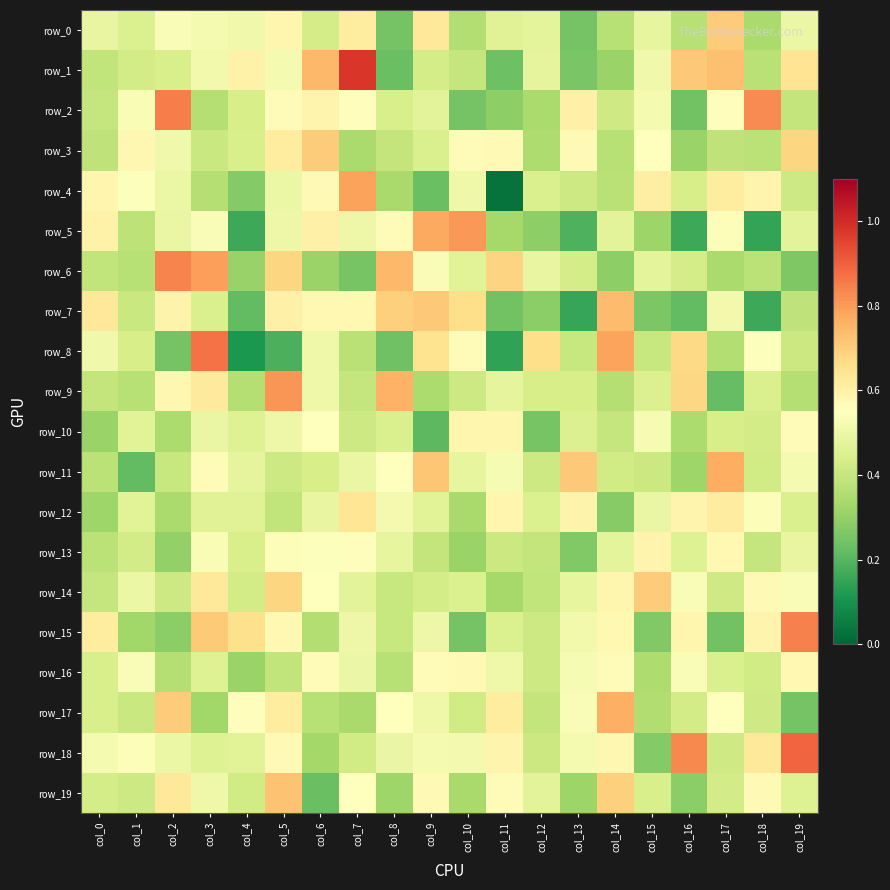

Reading left to right, transcribe all the data shown in this chart.

row_0: 0.5	0.4	0.5	0.5	0.5	0.6	0.4	0.6	0.2	0.6	0.4	0.5	0.5	0.2	0.4	0.5	0.4	0.7	0.3	0.5
row_1: 0.4	0.4	0.4	0.5	0.6	0.5	0.7	1.0	0.2	0.4	0.4	0.2	0.5	0.3	0.3	0.5	0.7	0.7	0.4	0.6
row_2: 0.4	0.5	0.9	0.4	0.4	0.6	0.6	0.6	0.4	0.5	0.2	0.3	0.3	0.6	0.4	0.5	0.2	0.6	0.8	0.4
row_3: 0.4	0.6	0.5	0.4	0.4	0.6	0.7	0.3	0.4	0.4	0.6	0.6	0.3	0.6	0.4	0.5	0.3	0.4	0.4	0.7
row_4: 0.6	0.5	0.5	0.4	0.3	0.5	0.6	0.8	0.3	0.2	0.5	0.0	0.4	0.4	0.4	0.6	0.4	0.6	0.6	0.4
row_5: 0.6	0.4	0.5	0.5	0.2	0.5	0.6	0.5	0.6	0.8	0.8	0.3	0.3	0.2	0.5	0.3	0.2	0.5	0.1	0.5
row_6: 0.4	0.4	0.8	0.8	0.3	0.7	0.3	0.3	0.7	0.5	0.5	0.7	0.5	0.4	0.3	0.5	0.4	0.3	0.4	0.3
row_7: 0.6	0.4	0.6	0.4	0.2	0.6	0.6	0.6	0.7	0.7	0.7	0.2	0.3	0.2	0.7	0.3	0.2	0.5	0.2	0.4
row_8: 0.5	0.4	0.2	0.9	0.1	0.2	0.5	0.4	0.2	0.6	0.6	0.1	0.7	0.4	0.8	0.4	0.7	0.4	0.5	0.4
row_9: 0.4	0.4	0.6	0.6	0.4	0.8	0.5	0.4	0.8	0.3	0.4	0.5	0.4	0.4	0.4	0.5	0.7	0.2	0.4	0.4
row_10: 0.3	0.5	0.3	0.5	0.5	0.5	0.5	0.4	0.4	0.2	0.6	0.6	0.3	0.5	0.4	0.5	0.3	0.4	0.4	0.6
row_11: 0.4	0.2	0.4	0.6	0.5	0.4	0.4	0.5	0.6	0.7	0.5	0.5	0.4	0.7	0.4	0.4	0.3	0.8	0.4	0.5
row_12: 0.3	0.5	0.3	0.5	0.5	0.4	0.5	0.6	0.5	0.5	0.3	0.6	0.4	0.6	0.3	0.5	0.6	0.6	0.5	0.4
row_13: 0.4	0.4	0.3	0.5	0.4	0.5	0.5	0.6	0.5	0.4	0.3	0.4	0.4	0.3	0.5	0.6	0.5	0.6	0.4	0.5
row_14: 0.4	0.5	0.4	0.6	0.4	0.7	0.6	0.5	0.4	0.4	0.4	0.3	0.4	0.5	0.6	0.7	0.5	0.4	0.6	0.5
row_15: 0.6	0.3	0.3	0.7	0.7	0.6	0.4	0.5	0.4	0.5	0.2	0.4	0.4	0.5	0.6	0.3	0.6	0.2	0.6	0.8
row_16: 0.4	0.5	0.4	0.5	0.3	0.4	0.6	0.5	0.4	0.6	0.6	0.5	0.4	0.5	0.6	0.4	0.5	0.4	0.4	0.6
row_17: 0.4	0.4	0.7	0.3	0.6	0.6	0.4	0.3	0.5	0.5	0.4	0.6	0.4	0.5	0.8	0.4	0.4	0.6	0.4	0.2
row_18: 0.5	0.5	0.5	0.5	0.5	0.6	0.3	0.4	0.5	0.5	0.5	0.6	0.4	0.5	0.6	0.3	0.8	0.4	0.6	0.9
row_19: 0.4	0.4	0.6	0.5	0.4	0.7	0.2	0.6	0.3	0.6	0.3	0.6	0.5	0.3	0.7	0.4	0.3	0.4	0.6	0.5